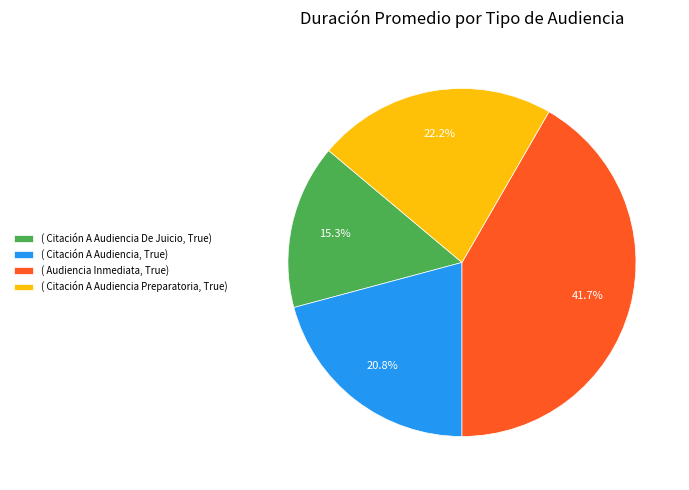

Combined, do ( Citación A Audiencia De Juicio, True) and ( Citación A Audiencia Preparatoria, True) account for over 50%?

No